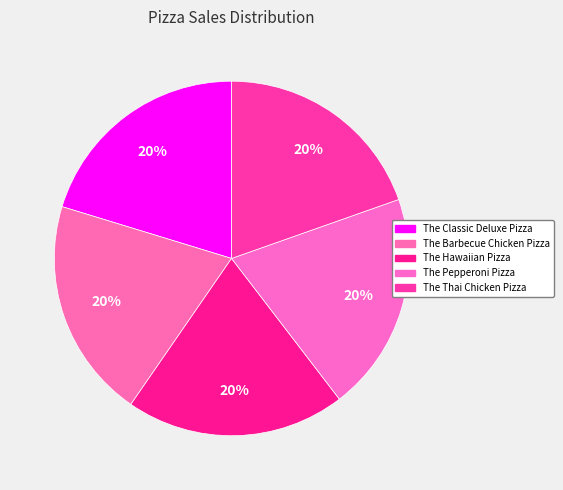

Count the number of slices in the pie.

5